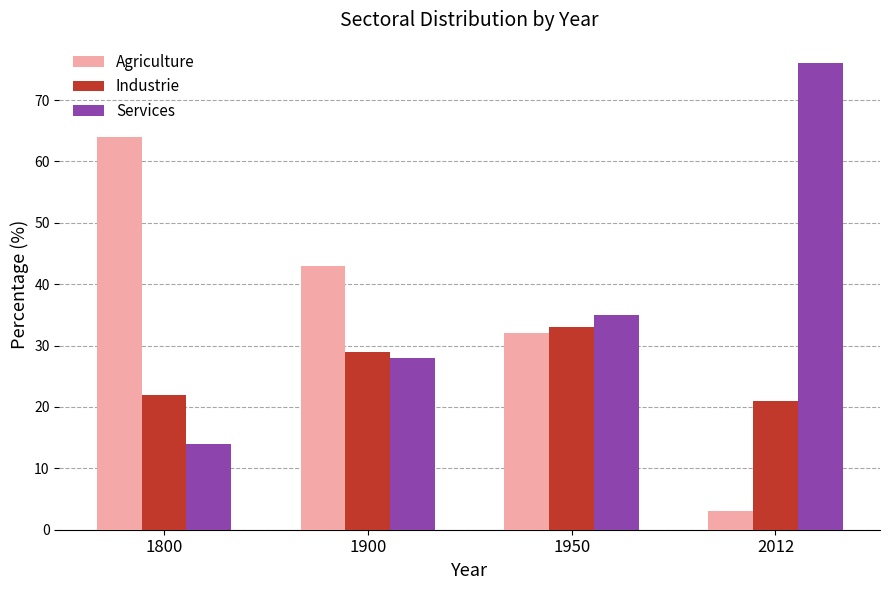

Reading left to right, what are all the values shown in this chart?

Agriculture: 64	43	32	3
Industrie: 22	29	33	21
Services: 14	28	35	76